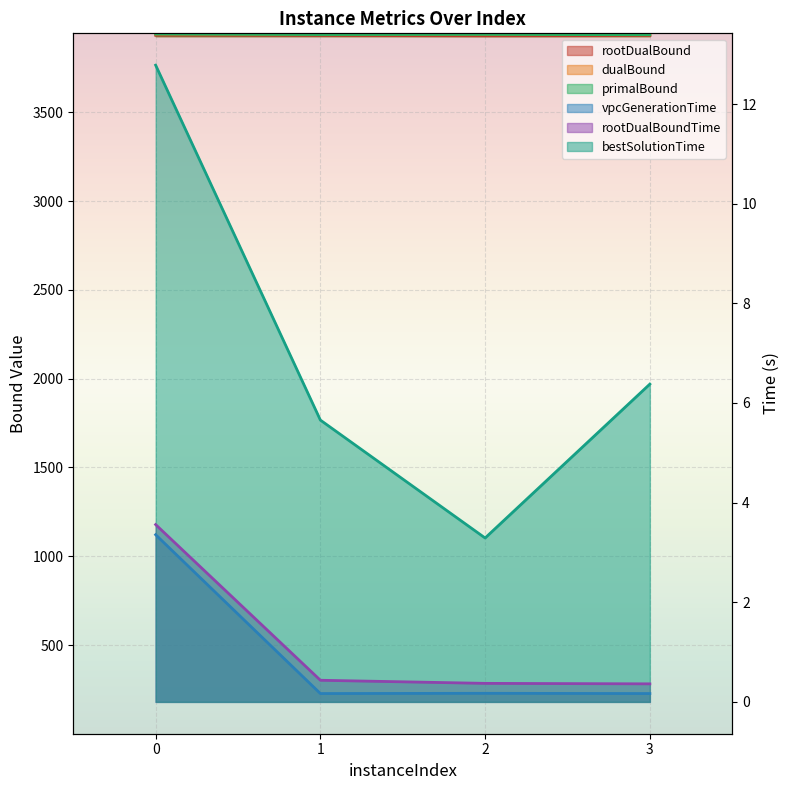

The rootDualBound series shows 3933.3 at 3. True or false?

True